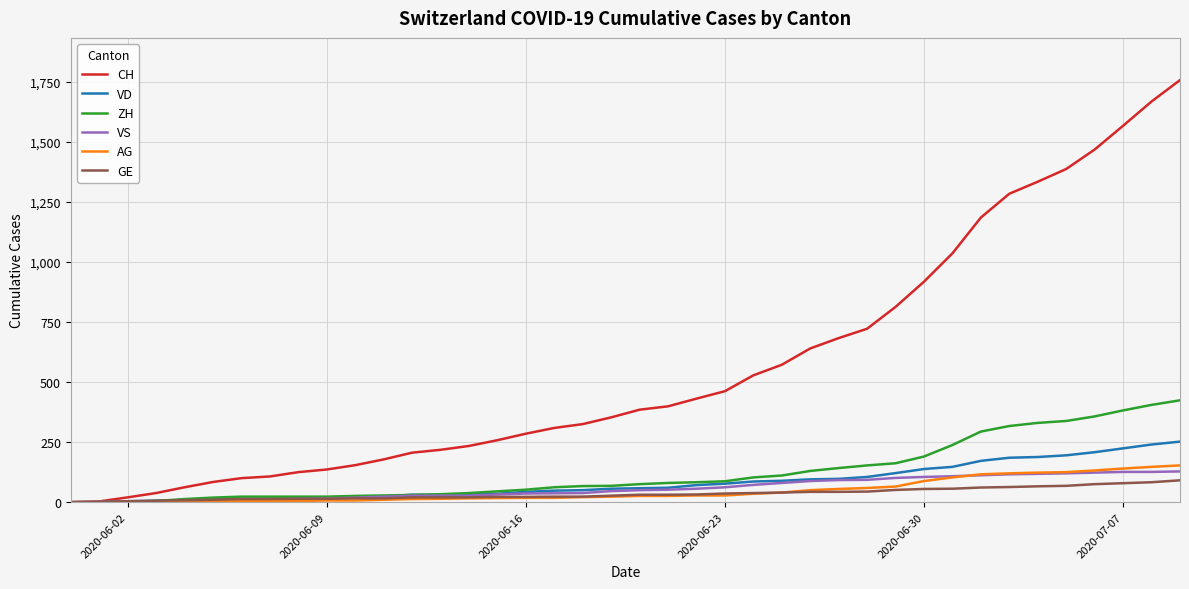

What is the maximum value for GE?

91